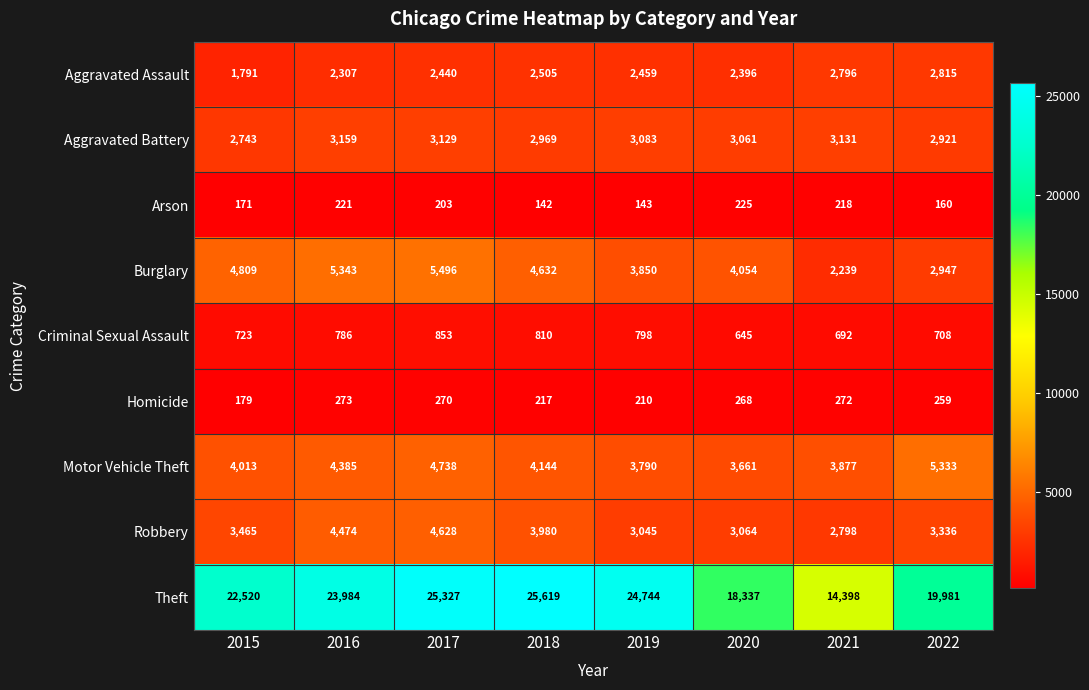

At which category does the chart reach its minimum across all series?

2018